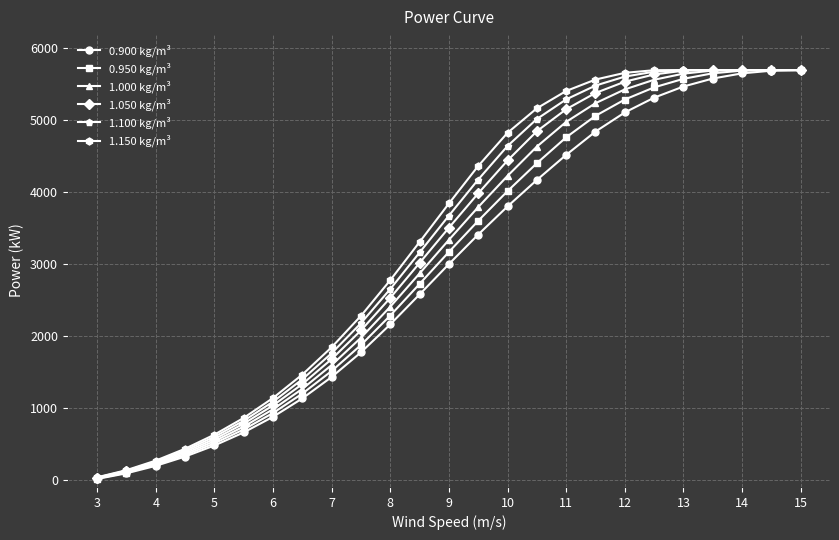

Rank the series by their average value, from highest to lowest.

1.150 kg/m³, 1.100 kg/m³, 1.050 kg/m³, 1.000 kg/m³, 0.950 kg/m³, 0.900 kg/m³